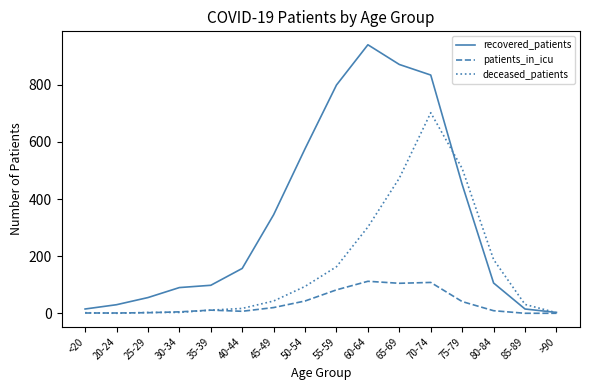

Rank the series by their maximum value, from lowest to highest.

patients_in_icu, deceased_patients, recovered_patients